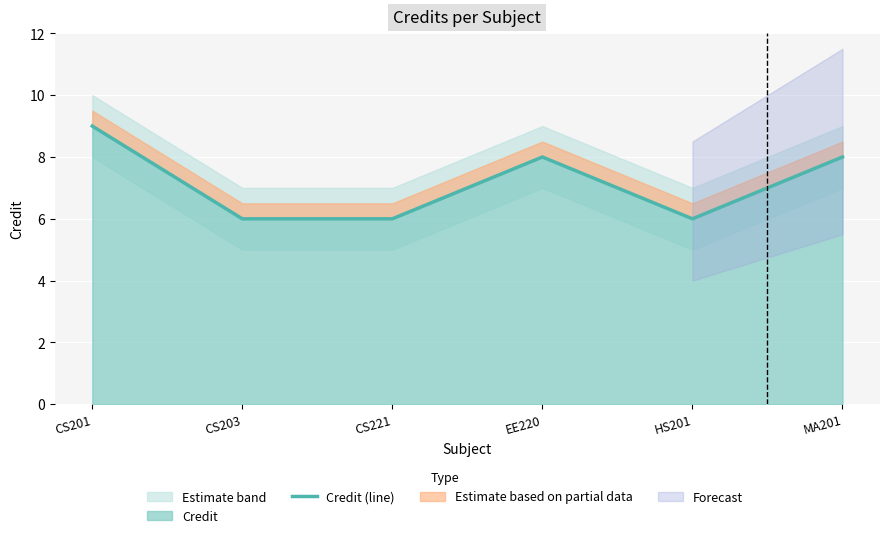

What position from the right is CS203?

5